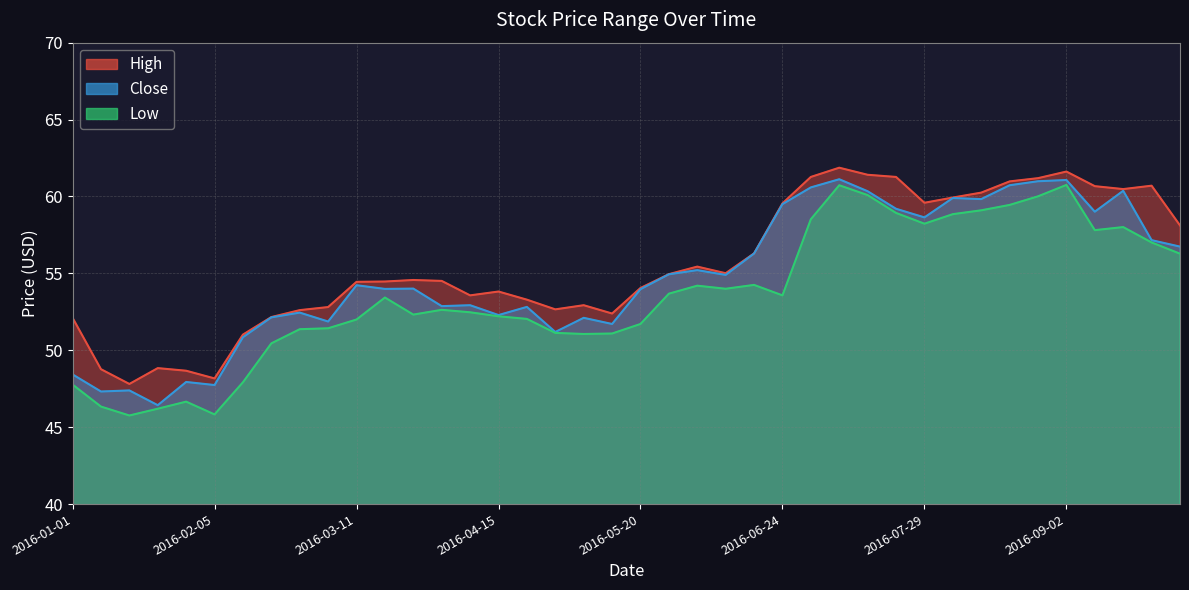

Does the chart display data point markers on the line(s)?

No